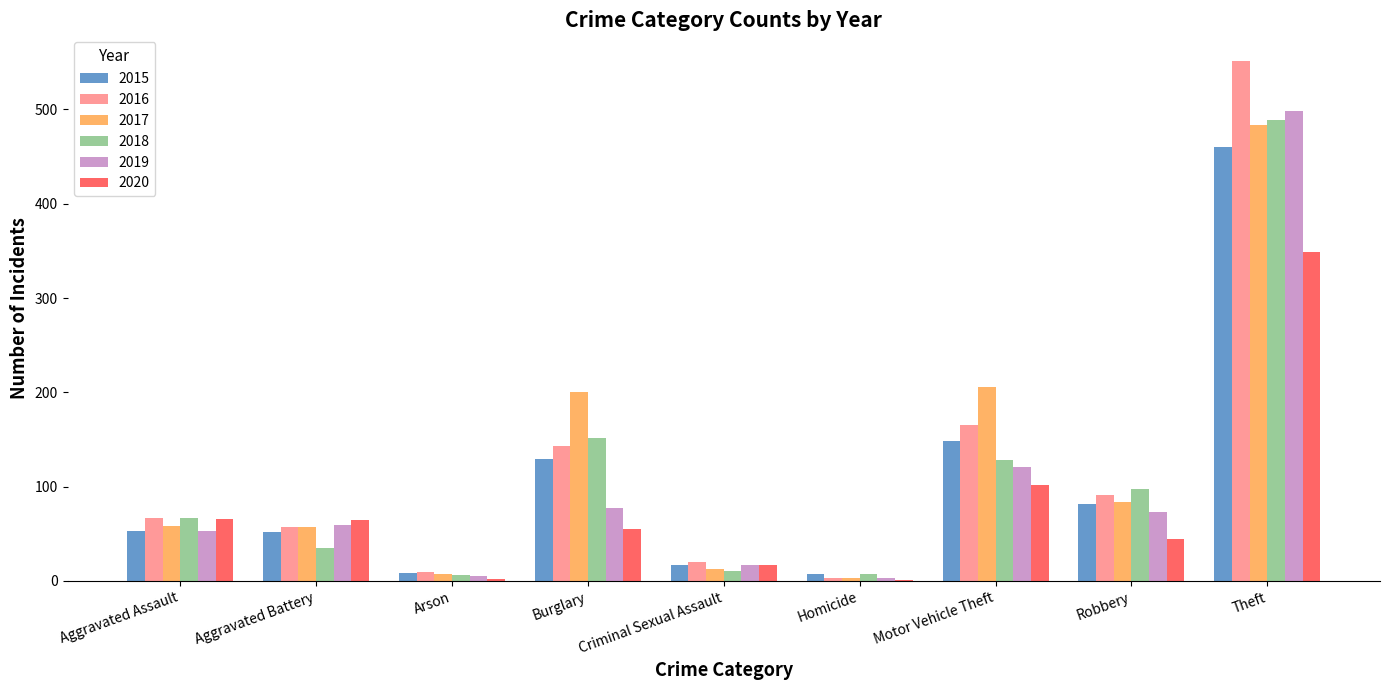

Where is 2019 nearest to the value 250?

Motor Vehicle Theft